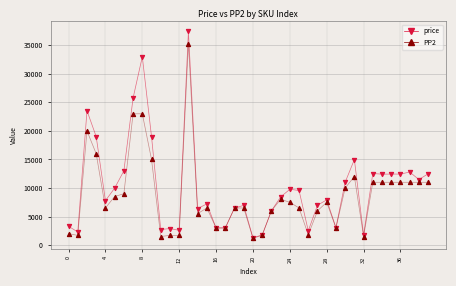

Rank the series by their maximum value, from lowest to highest.

PP2, price